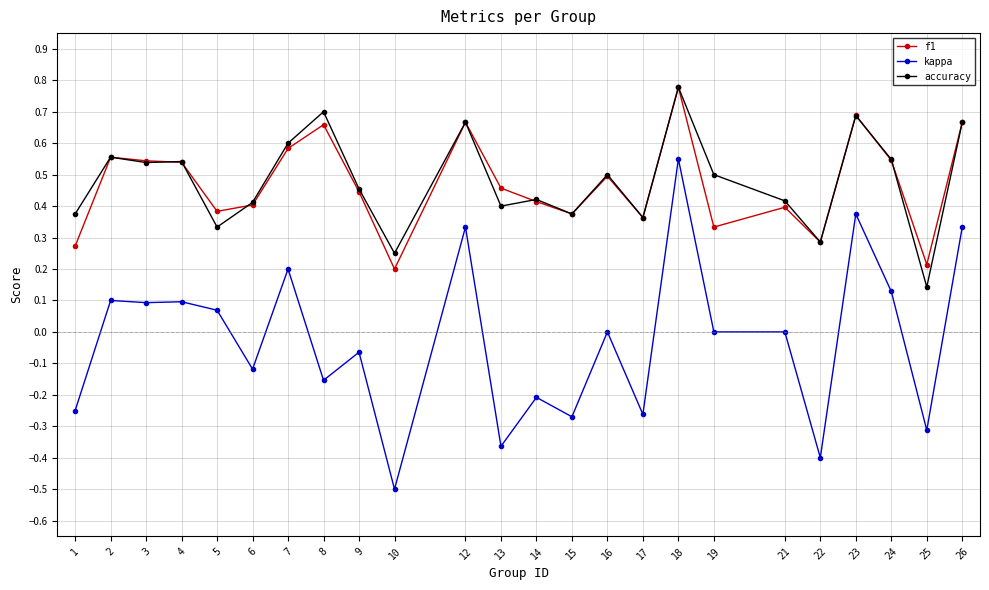

Where does the kappa series first go above 0?

2